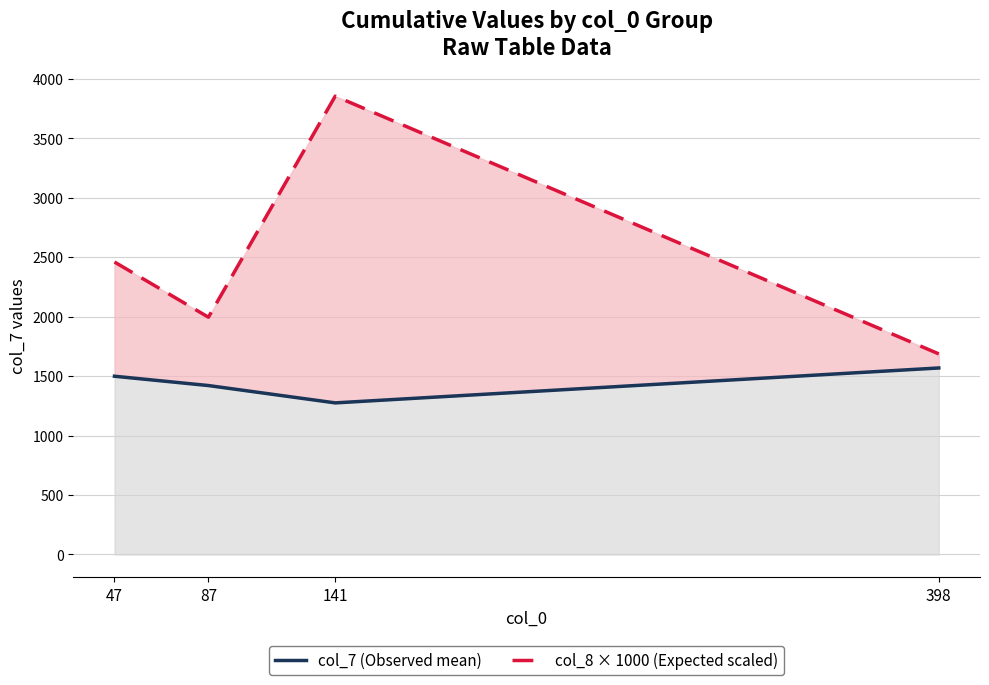

Reading left to right, list all the values displayed in this chart.

col_7 (Observed mean): 47=1498.9	87=1420.6	141=1274.8	398=1568.3
col_8 × 1000 (Expected scaled): 47=2459.3	87=1995.3	141=3854.0	398=1686.8